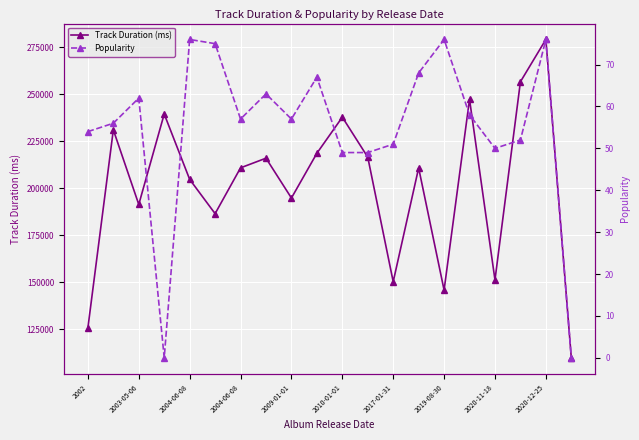

The Popularity series shows 23 at 17. True or false?

False